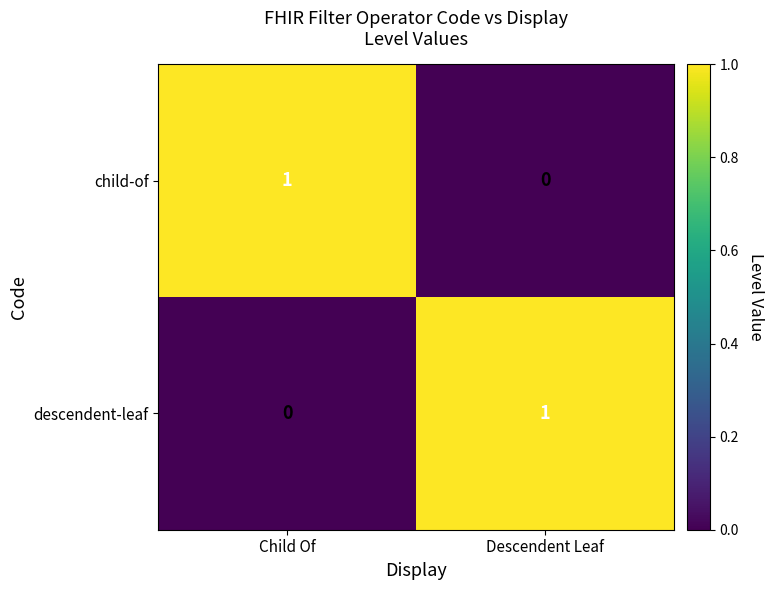

Reading right to left, transcribe all the data shown in this chart.

child-of: Descendent Leaf=0	Child Of=1
descendent-leaf: Descendent Leaf=1	Child Of=0